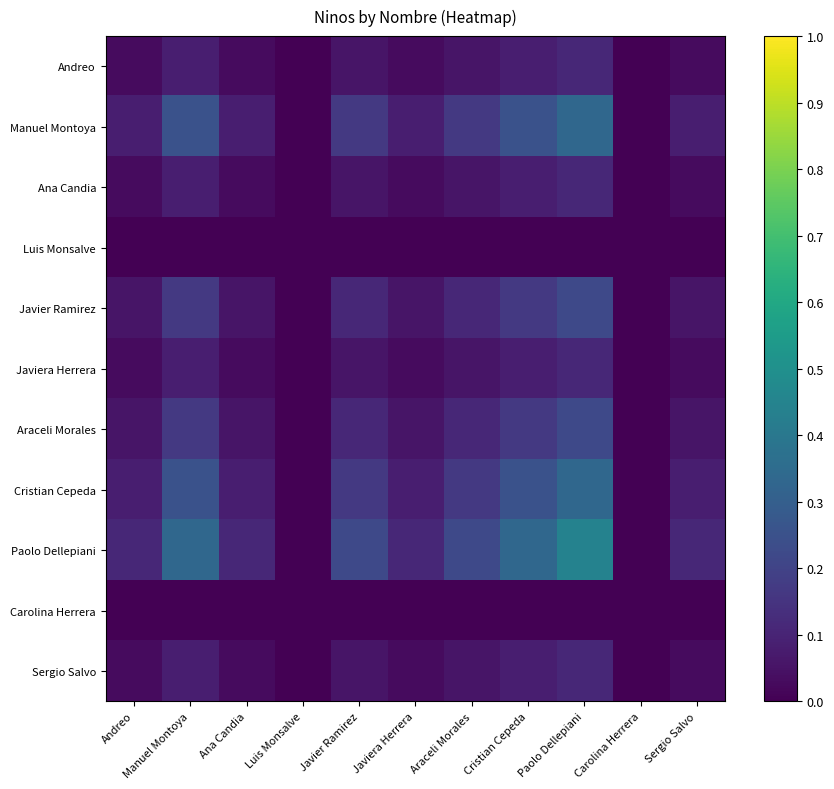

Reading left to right, what are all the values shown in this chart?

Andreo: Andreo=0.0	Manuel Montoya=0.1	Ana Candia=0.0	Luis Monsalve=0.0	Javier Ramirez=0.1	Javiera Herrera=0.0	Araceli Morales=0.1	Cristian Cepeda=0.1	Paolo Dellepiani=0.1	Carolina Herrera=0.0	Sergio Salvo=0.0
Manuel Montoya: Andreo=0.1	Manuel Montoya=0.2	Ana Candia=0.1	Luis Monsalve=0.0	Javier Ramirez=0.2	Javiera Herrera=0.1	Araceli Morales=0.2	Cristian Cepeda=0.2	Paolo Dellepiani=0.3	Carolina Herrera=0.0	Sergio Salvo=0.1
Ana Candia: Andreo=0.0	Manuel Montoya=0.1	Ana Candia=0.0	Luis Monsalve=0.0	Javier Ramirez=0.1	Javiera Herrera=0.0	Araceli Morales=0.1	Cristian Cepeda=0.1	Paolo Dellepiani=0.1	Carolina Herrera=0.0	Sergio Salvo=0.0
Luis Monsalve: Andreo=0.0	Manuel Montoya=0.0	Ana Candia=0.0	Luis Monsalve=0.0	Javier Ramirez=0.0	Javiera Herrera=0.0	Araceli Morales=0.0	Cristian Cepeda=0.0	Paolo Dellepiani=0.0	Carolina Herrera=0.0	Sergio Salvo=0.0
Javier Ramirez: Andreo=0.1	Manuel Montoya=0.2	Ana Candia=0.1	Luis Monsalve=0.0	Javier Ramirez=0.1	Javiera Herrera=0.1	Araceli Morales=0.1	Cristian Cepeda=0.2	Paolo Dellepiani=0.2	Carolina Herrera=0.0	Sergio Salvo=0.1
Javiera Herrera: Andreo=0.0	Manuel Montoya=0.1	Ana Candia=0.0	Luis Monsalve=0.0	Javier Ramirez=0.1	Javiera Herrera=0.0	Araceli Morales=0.1	Cristian Cepeda=0.1	Paolo Dellepiani=0.1	Carolina Herrera=0.0	Sergio Salvo=0.0
Araceli Morales: Andreo=0.1	Manuel Montoya=0.2	Ana Candia=0.1	Luis Monsalve=0.0	Javier Ramirez=0.1	Javiera Herrera=0.1	Araceli Morales=0.1	Cristian Cepeda=0.2	Paolo Dellepiani=0.2	Carolina Herrera=0.0	Sergio Salvo=0.1
Cristian Cepeda: Andreo=0.1	Manuel Montoya=0.2	Ana Candia=0.1	Luis Monsalve=0.0	Javier Ramirez=0.2	Javiera Herrera=0.1	Araceli Morales=0.2	Cristian Cepeda=0.2	Paolo Dellepiani=0.3	Carolina Herrera=0.0	Sergio Salvo=0.1
Paolo Dellepiani: Andreo=0.1	Manuel Montoya=0.3	Ana Candia=0.1	Luis Monsalve=0.0	Javier Ramirez=0.2	Javiera Herrera=0.1	Araceli Morales=0.2	Cristian Cepeda=0.3	Paolo Dellepiani=0.4	Carolina Herrera=0.0	Sergio Salvo=0.1
Carolina Herrera: Andreo=0.0	Manuel Montoya=0.0	Ana Candia=0.0	Luis Monsalve=0.0	Javier Ramirez=0.0	Javiera Herrera=0.0	Araceli Morales=0.0	Cristian Cepeda=0.0	Paolo Dellepiani=0.0	Carolina Herrera=0.0	Sergio Salvo=0.0
Sergio Salvo: Andreo=0.0	Manuel Montoya=0.1	Ana Candia=0.0	Luis Monsalve=0.0	Javier Ramirez=0.1	Javiera Herrera=0.0	Araceli Morales=0.1	Cristian Cepeda=0.1	Paolo Dellepiani=0.1	Carolina Herrera=0.0	Sergio Salvo=0.0